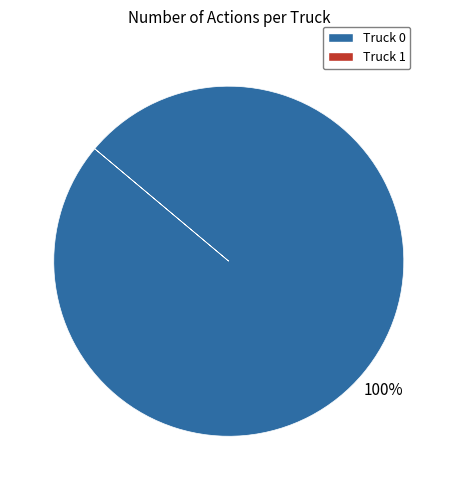

Does any single category account for the majority?

Yes